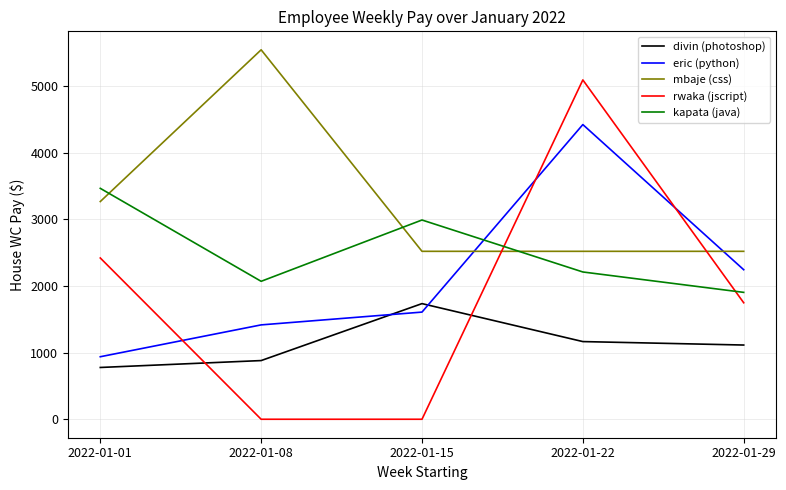

Does the chart display data point markers on the line(s)?

No